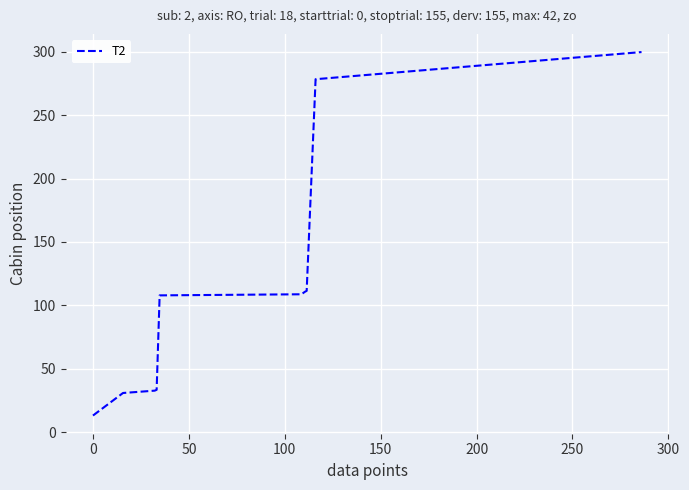

What is the smallest value displayed?

13.0